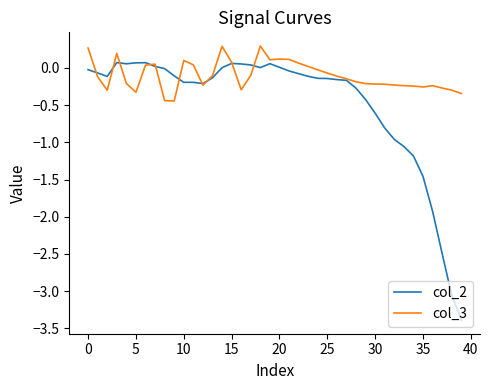

Which series has the largest total across all categories?

col_3